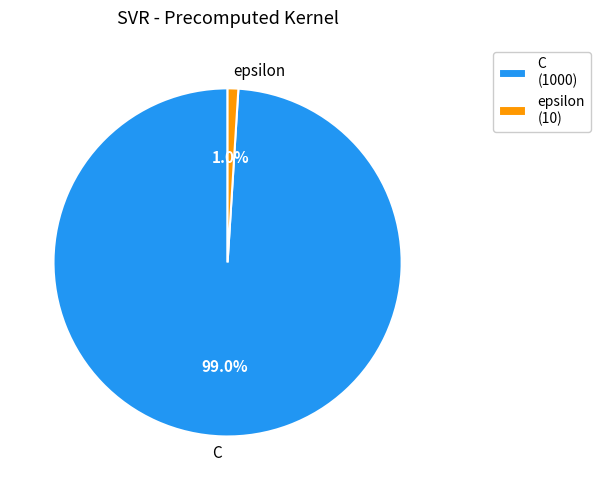

Rank the categories by value from lowest to highest.

epsilon, C